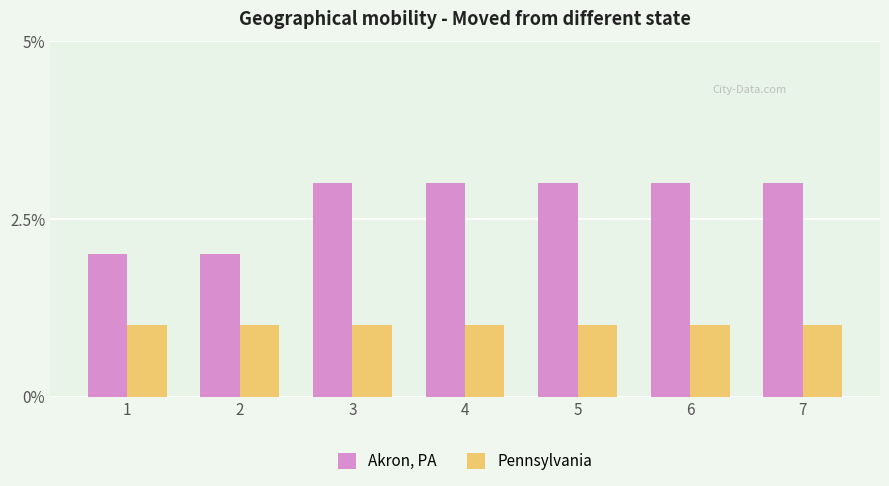

Is it true that Pennsylvania equals 2 at 7?

False